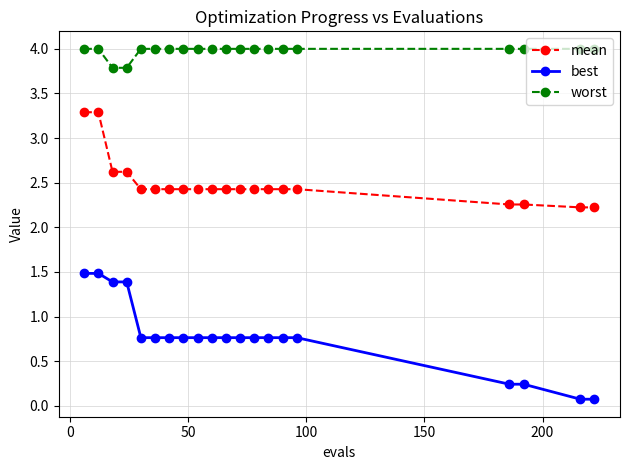

Which series has the largest total across all categories?

worst